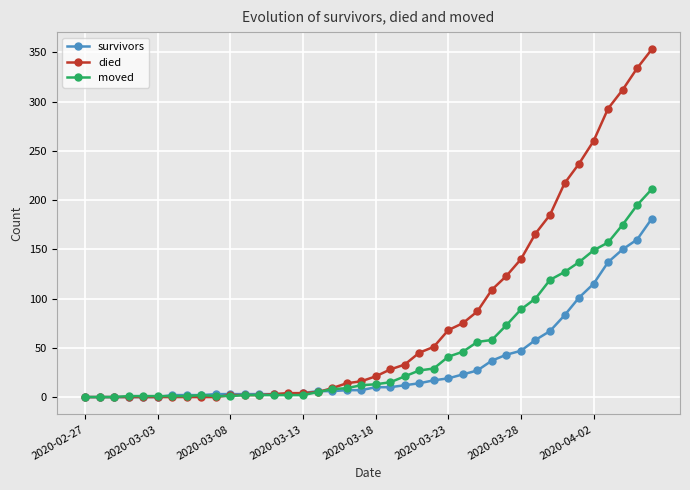

What is the value of the moved point at the 6th from the left?

1